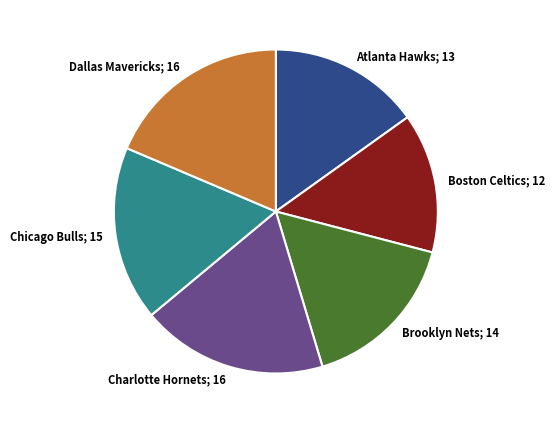

Is there a majority slice in this chart?

No